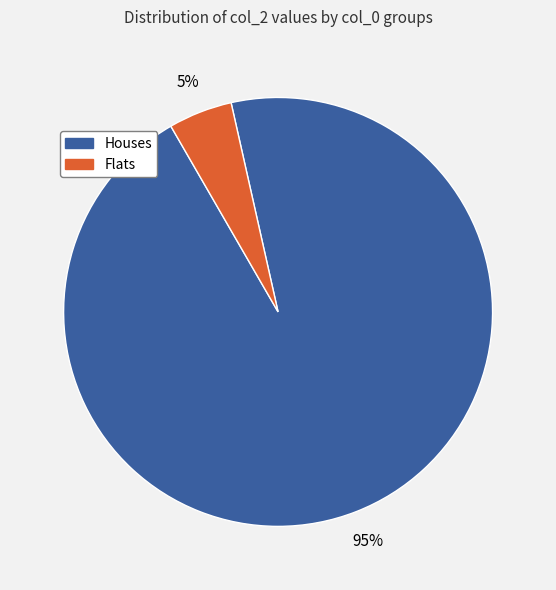

To the nearest percent, what is the average slice percentage?

50%